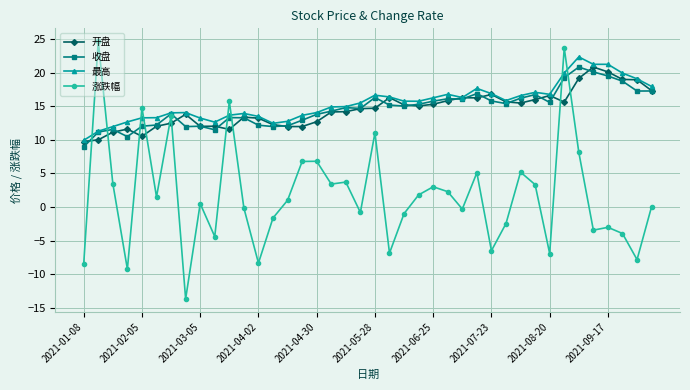

Which series has the largest range (max minus min)?

涨跌幅